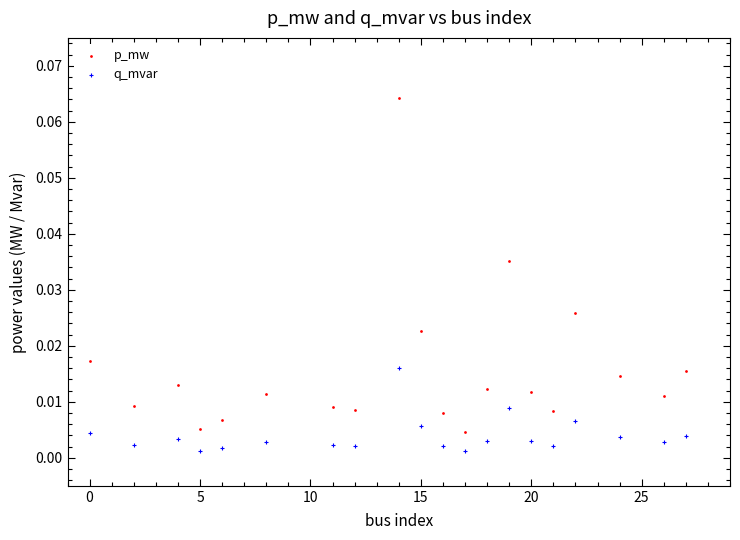

What are all the series names shown in the legend?

p_mw, q_mvar